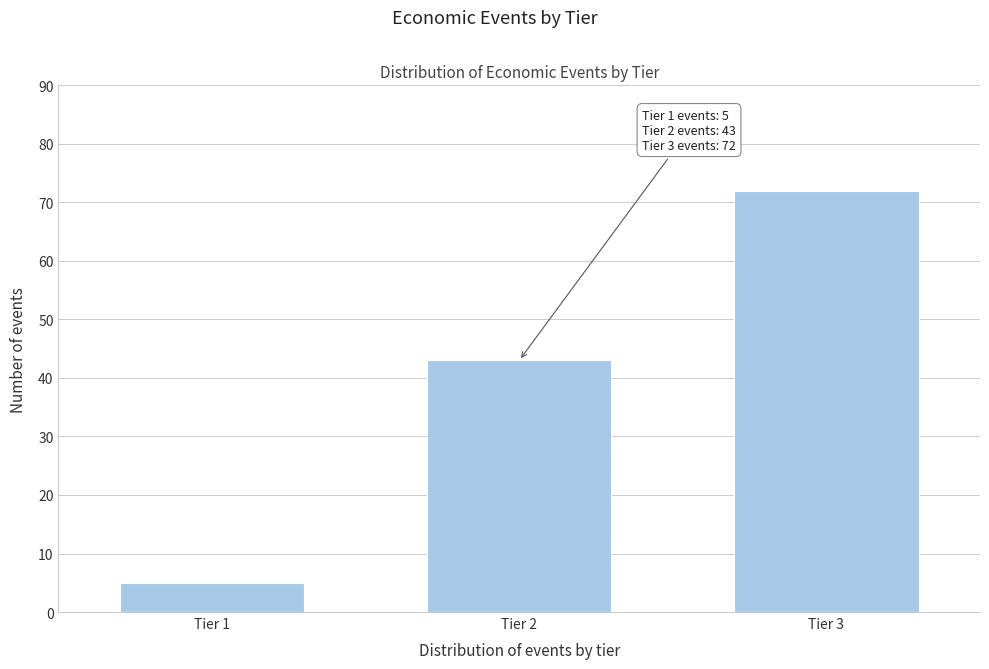

Reading left to right, extract all data points from this chart.

5	43	72